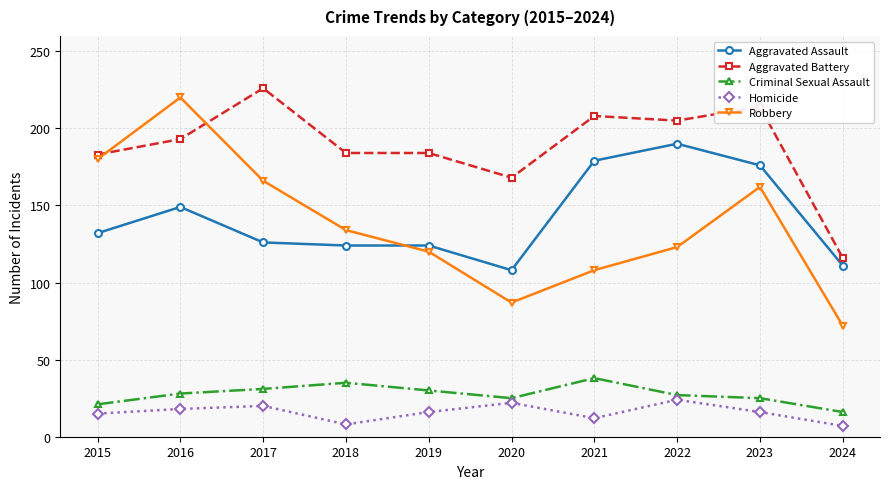

The Aggravated Battery series shows 183 at 2015. True or false?

True